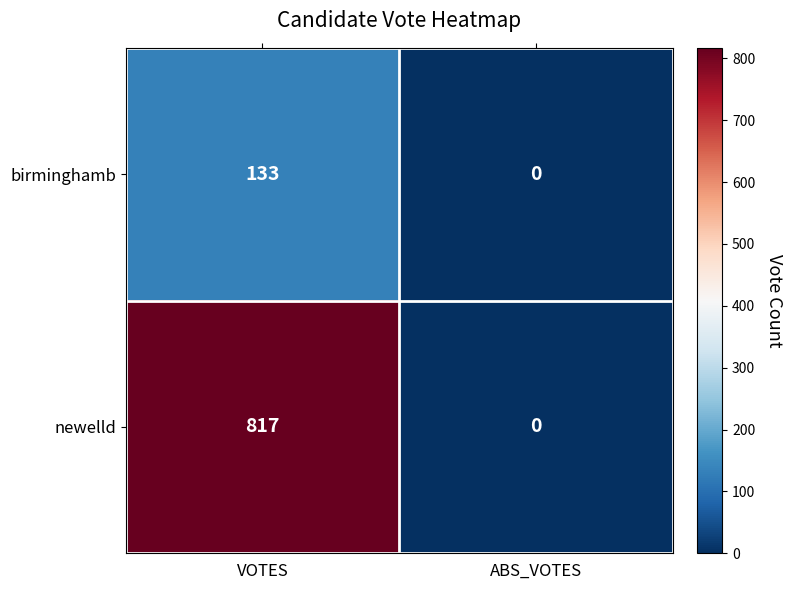

How many categories are shown in the chart?

2